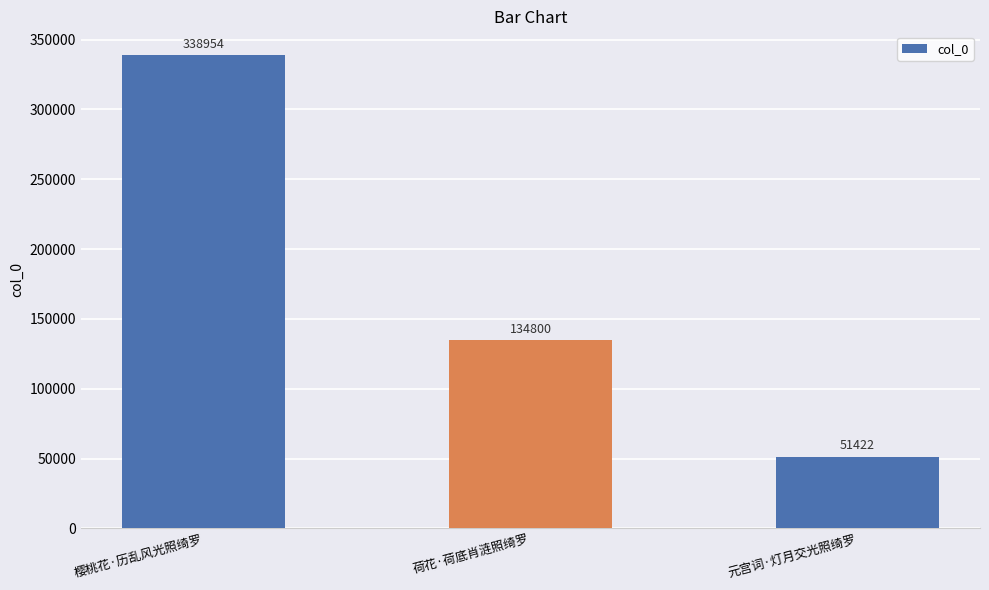

Is it true that the value at 元宫词·灯月交光照绮罗 is 71026?

False